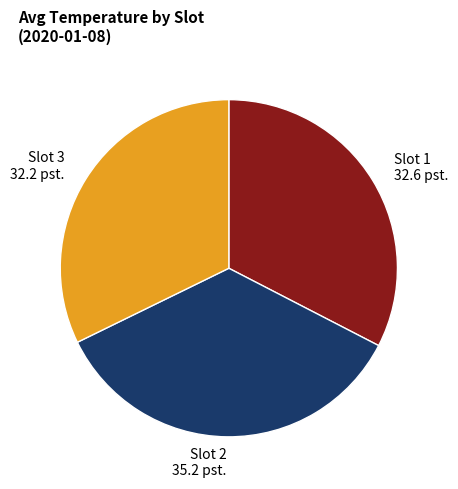

The Slot 3 slice represents 23% of the pie. True or false?

False